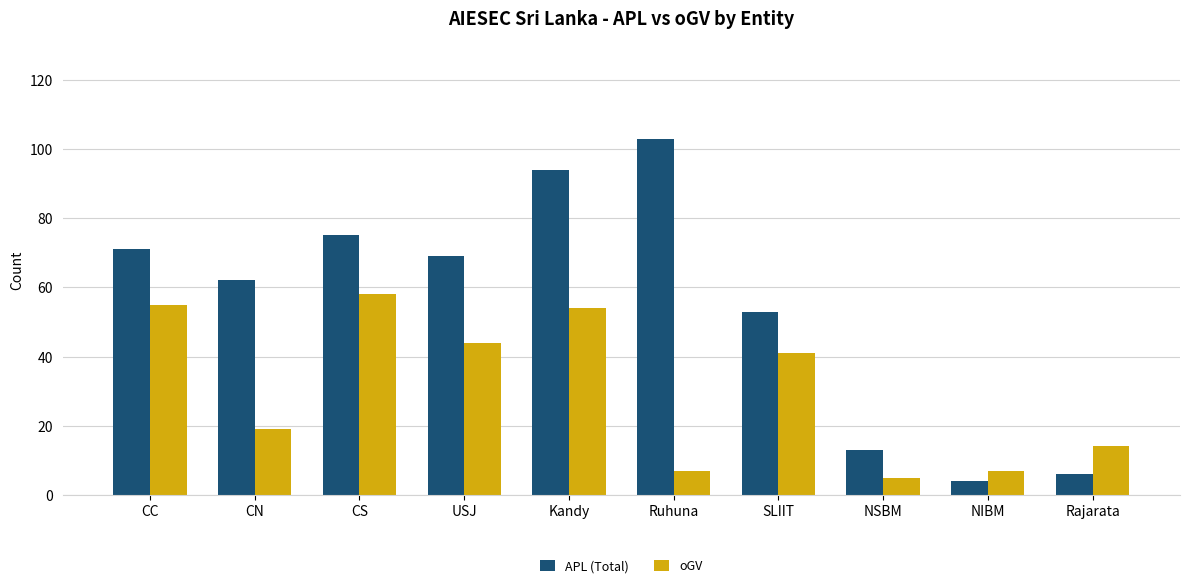

What is the lowest value of the oGV series?

5